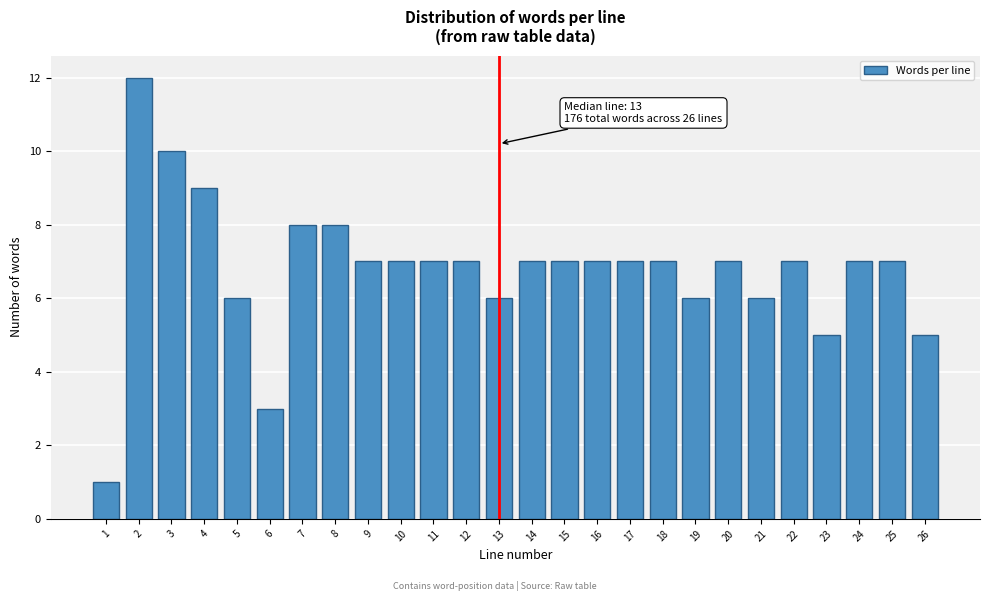

Reading left to right, extract all data points from this chart.

1	12	10	9	6	3	8	8	7	7	7	7	6	7	7	7	7	7	6	7	6	7	5	7	7	5